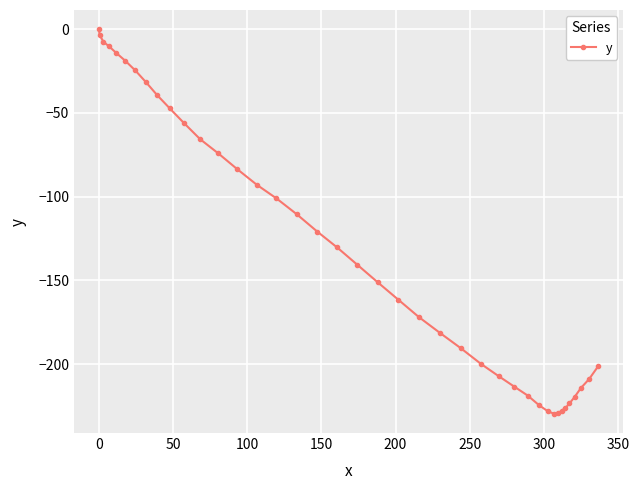

What is the difference between the maximum and minimum values?

229.6